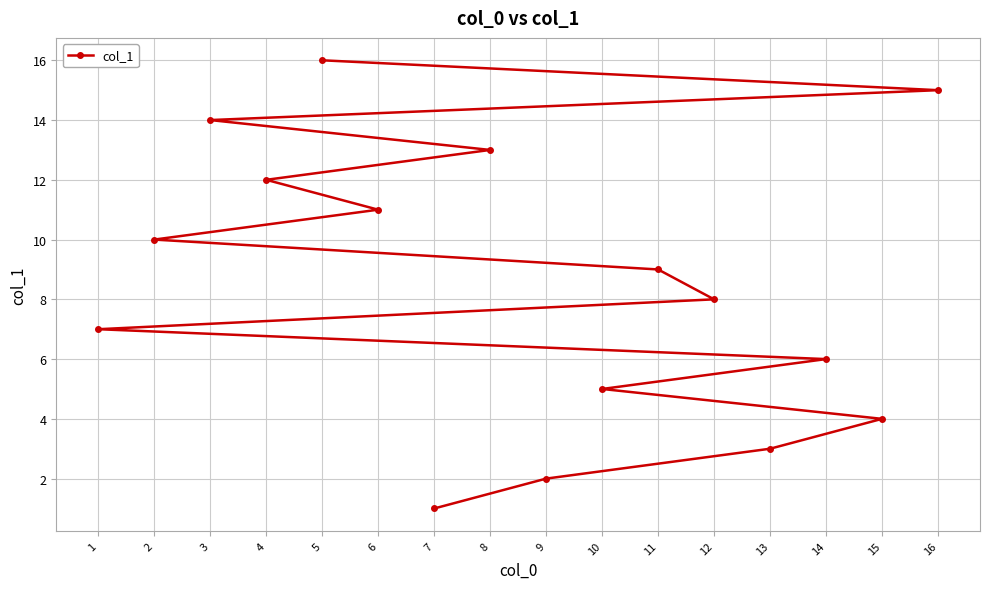

The value at 14 is 1. True or false?

False